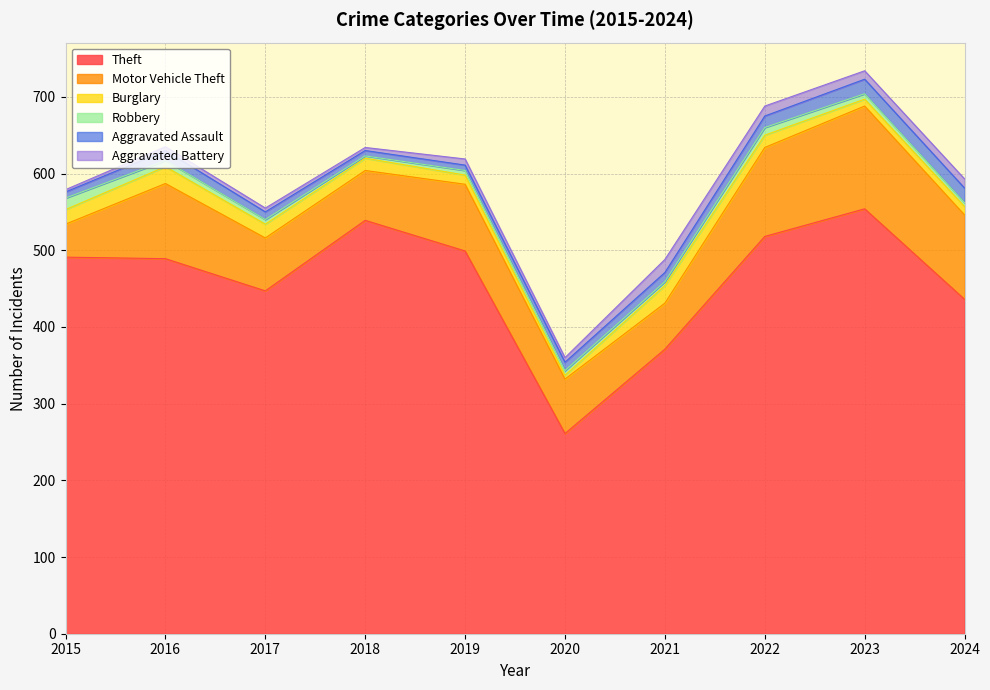

Does the chart have visible grid lines?

Yes